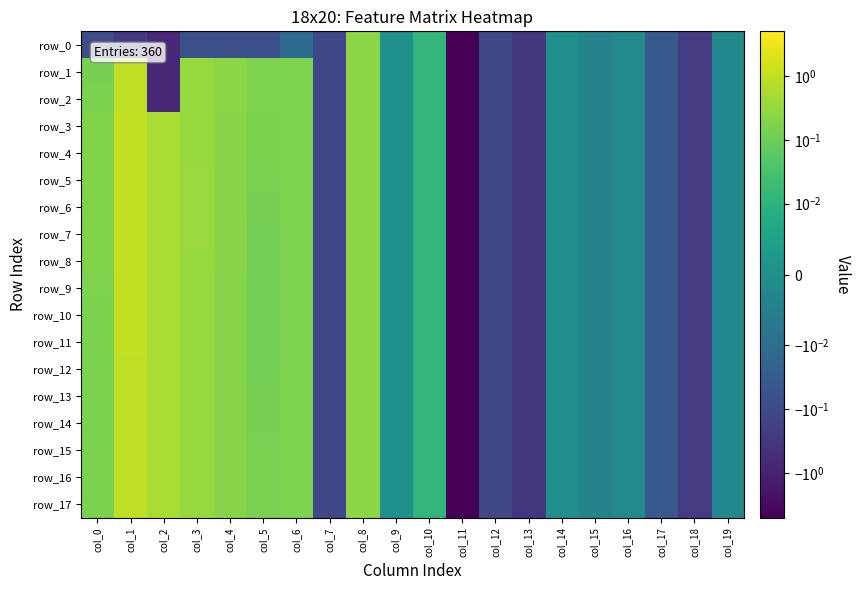

What is the total value across all series at col_2?

5.9